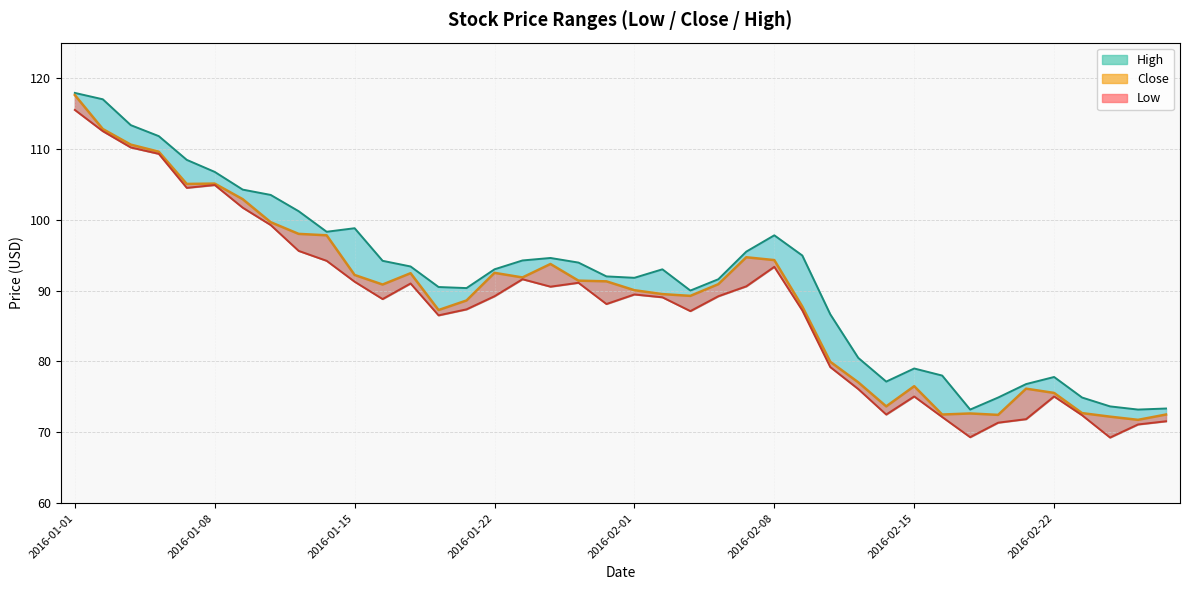

Reading right to left, extract all data points from this chart.

Low: 71.5	71.1	69.2	72.4	75.0	71.8	71.3	69.3	72.2	75.0	72.5	76.1	79.2	87.2	93.3	90.6	89.2	87.1	89.0	89.5	88.1	91.1	90.5	91.6	89.2	87.3	86.5	91.0	88.8	91.2	94.2	95.6	99.2	101.7	104.9	104.5	109.3	110.2	112.5	115.5
High: 73.3	73.2	73.7	74.9	77.8	76.8	74.9	73.2	78.0	79.0	77.2	80.5	86.7	95.0	97.8	95.5	91.6	90.0	93.0	91.8	92.0	94.0	94.6	94.2	93.0	90.3	90.5	93.4	94.2	98.8	98.3	101.2	103.5	104.2	106.8	108.5	111.8	113.3	117.0	117.9
Close: 72.5	71.8	72.2	72.7	75.5	76.2	72.5	72.7	72.5	76.5	73.7	77.0	80.0	87.8	94.3	94.7	90.9	89.2	89.5	90.0	91.3	91.4	93.8	91.8	92.5	88.6	87.2	92.5	90.8	92.2	97.8	98.0	99.7	102.9	105.1	105.0	109.6	110.6	112.8	117.6